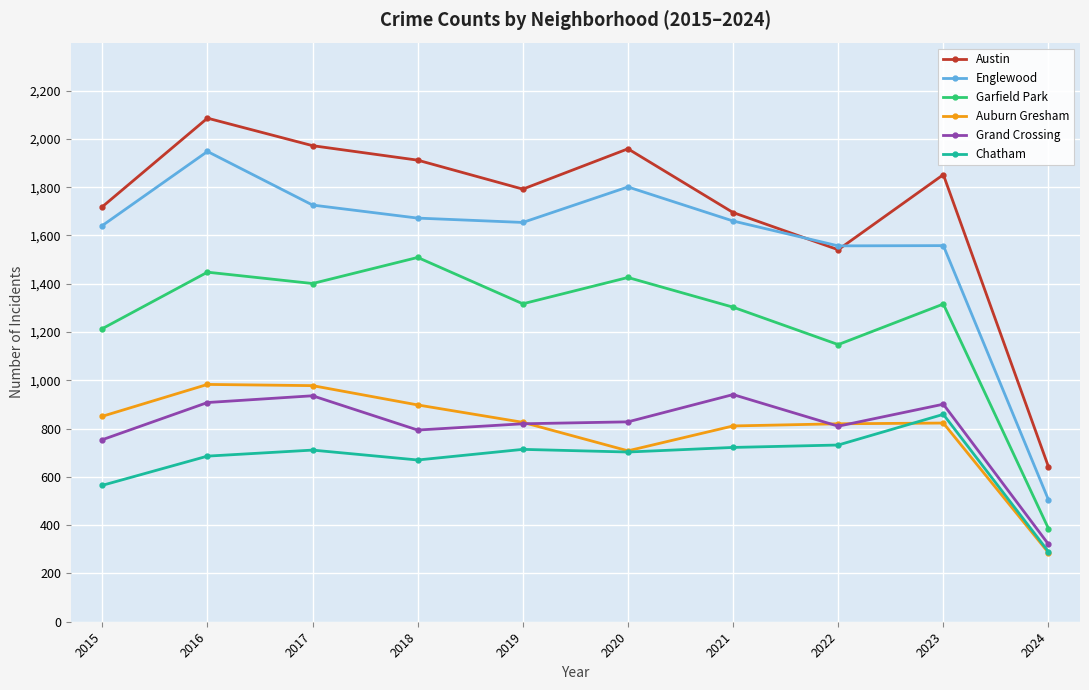

What is the maximum value for Austin?

2086